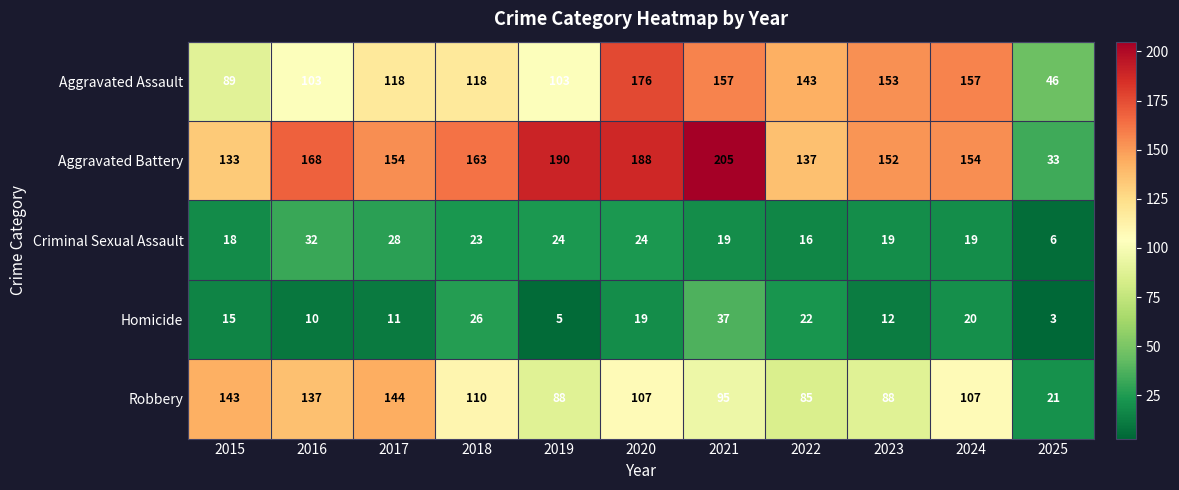

At which label does Aggravated Assault reach its minimum?

2025